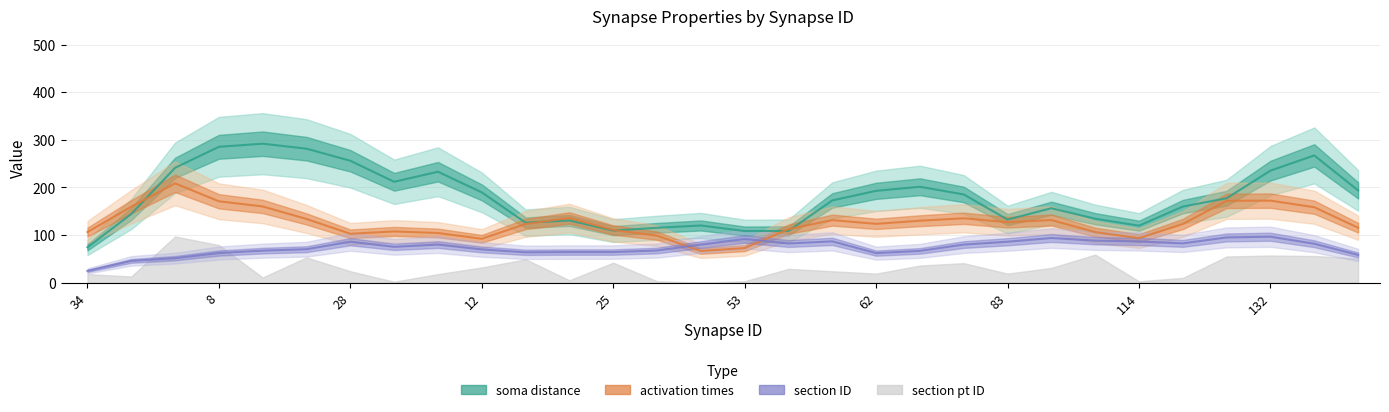

What are all the series names shown in the legend?

soma distance, activation times, section ID, section pt ID